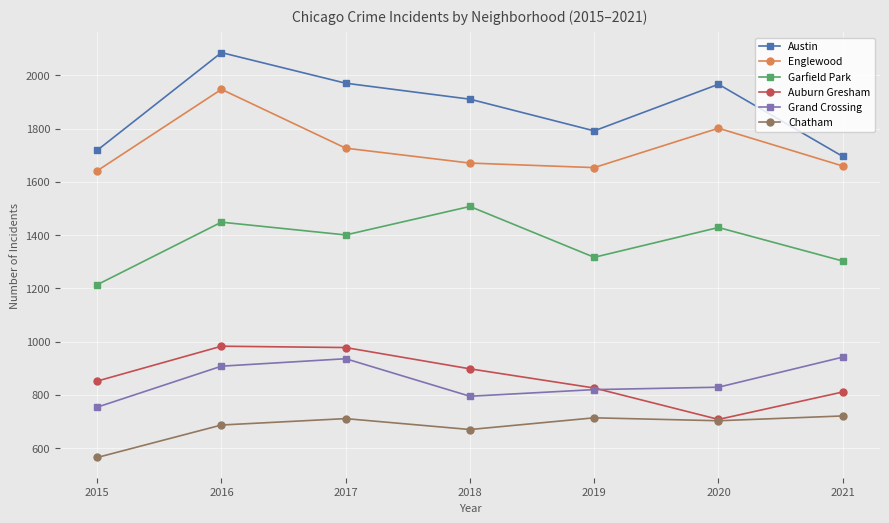

Between 2015 and 2016, which series saw the biggest shift?

Austin